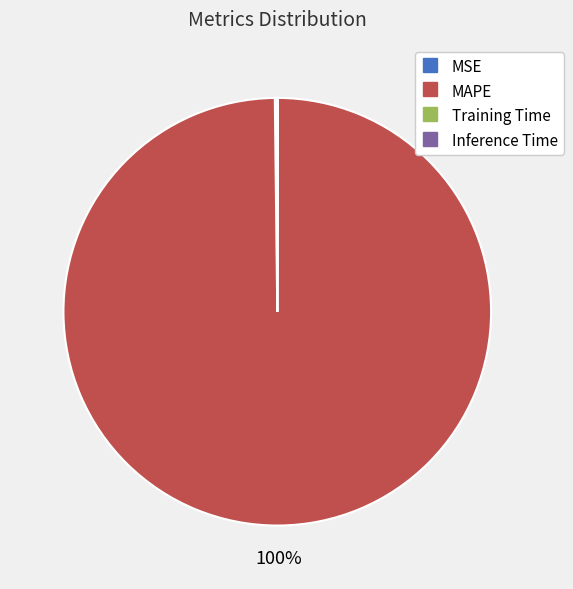

Is it true that MAPE is 100% of the pie?

True